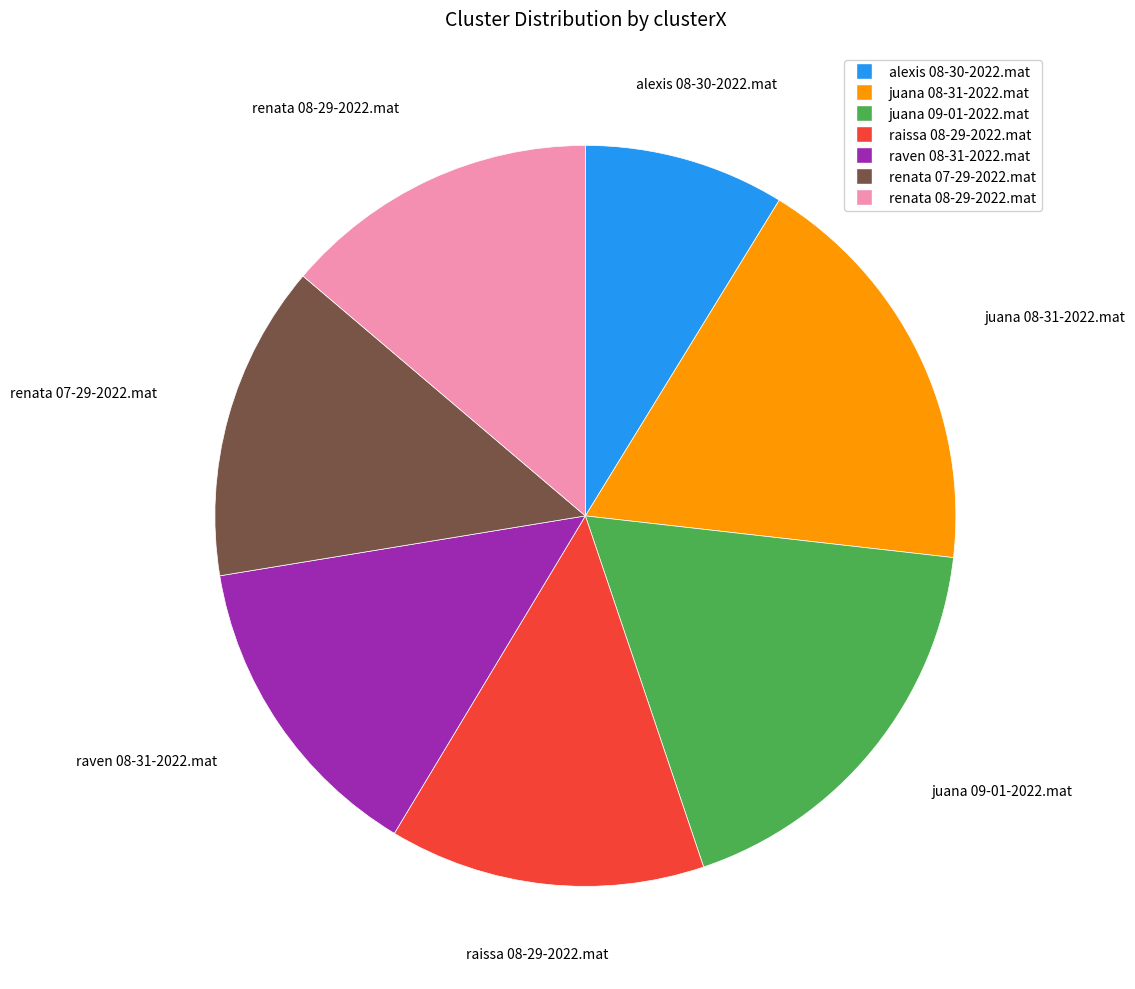

True or false: alexis 08-30-2022.mat accounts for 9% of the total.

True